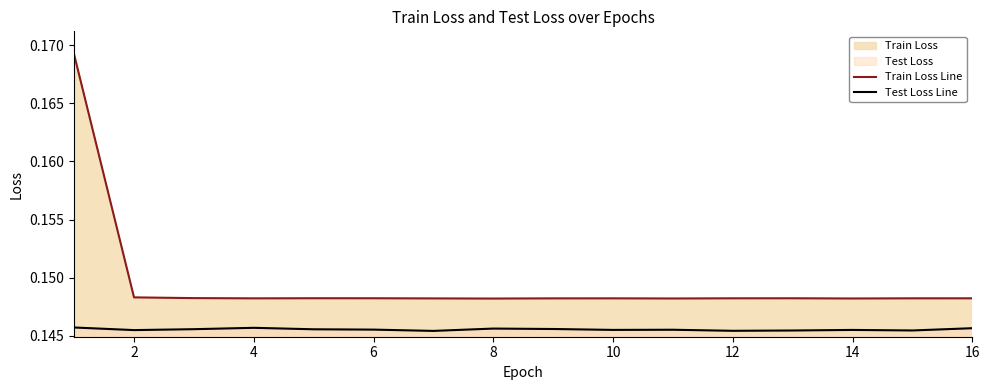

Is the value of Train Loss Line at 14 greater than the value of Test Loss Line at 2?

Yes